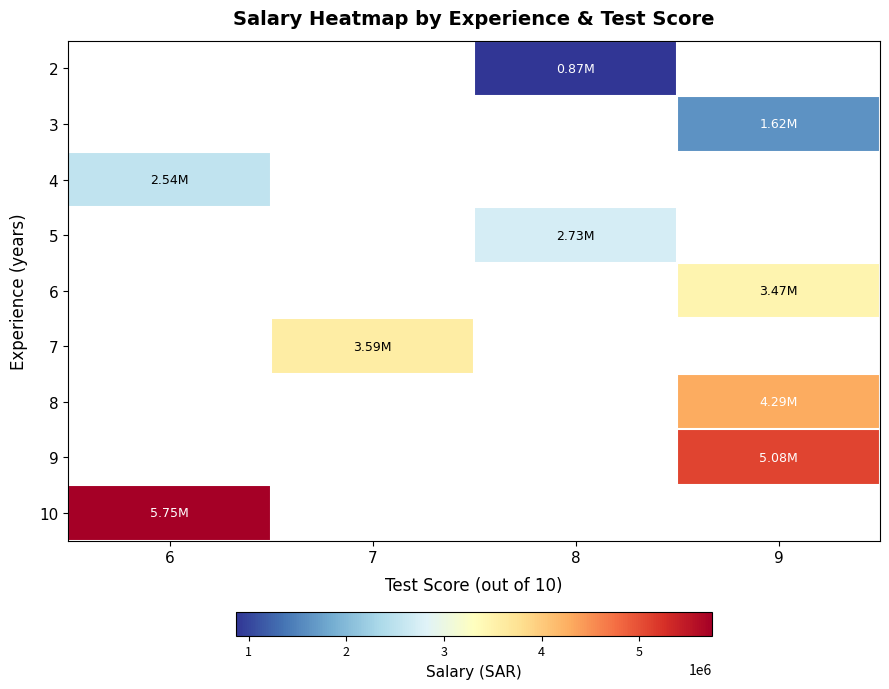

Is the value of 9 at 9 greater than the value of 2 at 8?

Yes